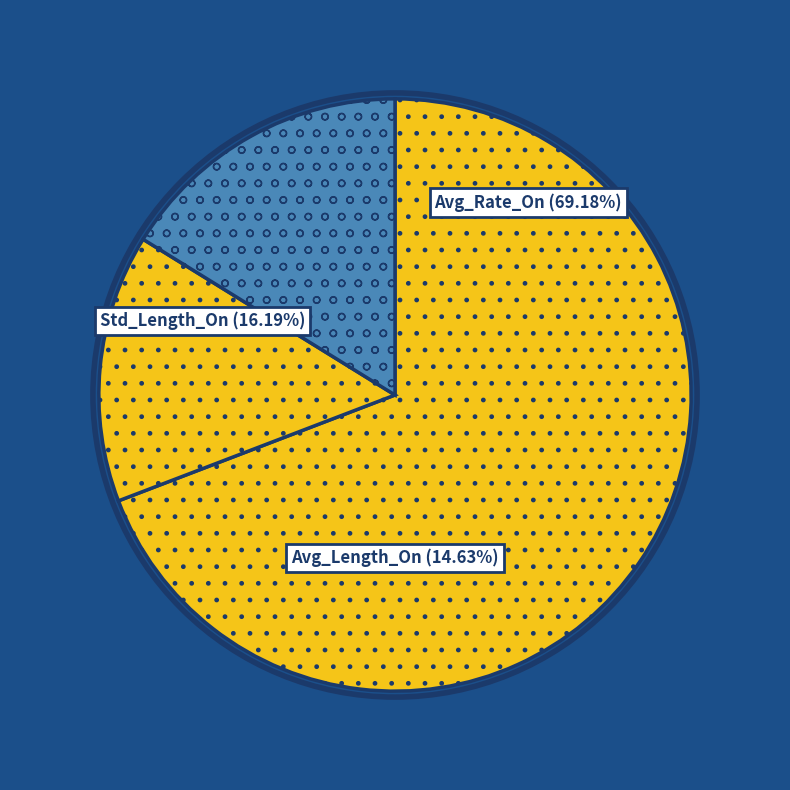

How many slices are in this pie chart?

3